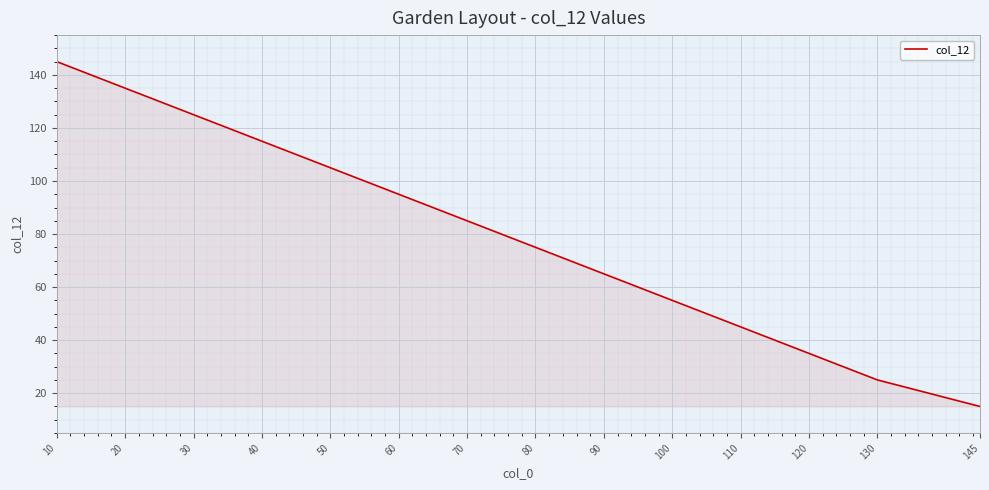

At which category does the chart reach its peak across all series?

10